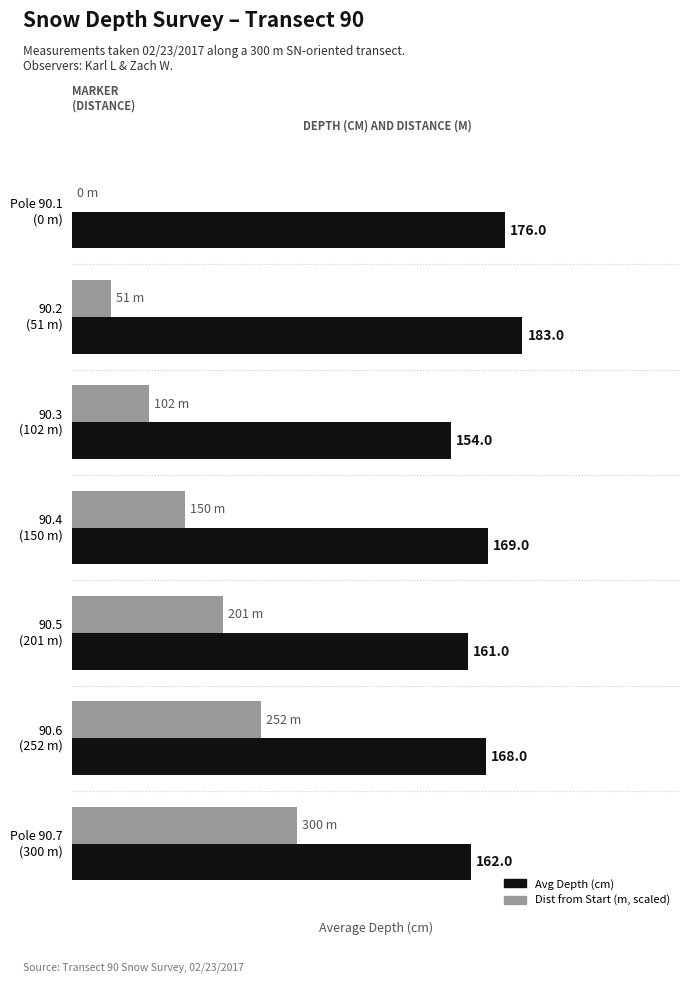

Which series has the largest total across all categories?

Avg Depth (cm)